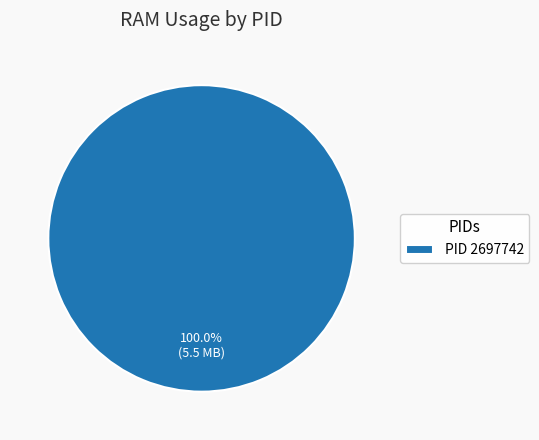

Rank the categories by value from lowest to highest.

PID 2697742